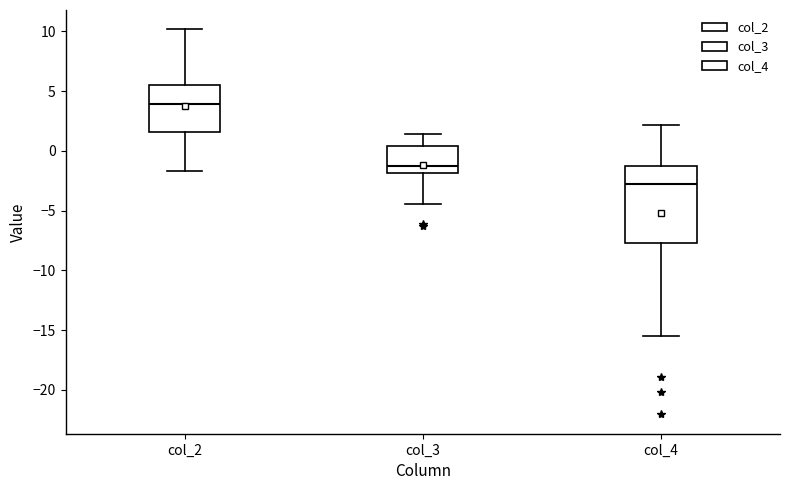

Where is the upper edge of the box for col_2 on the y-axis? The values are not printed on the chart, so give them approximately, as read against the axis.

5.5